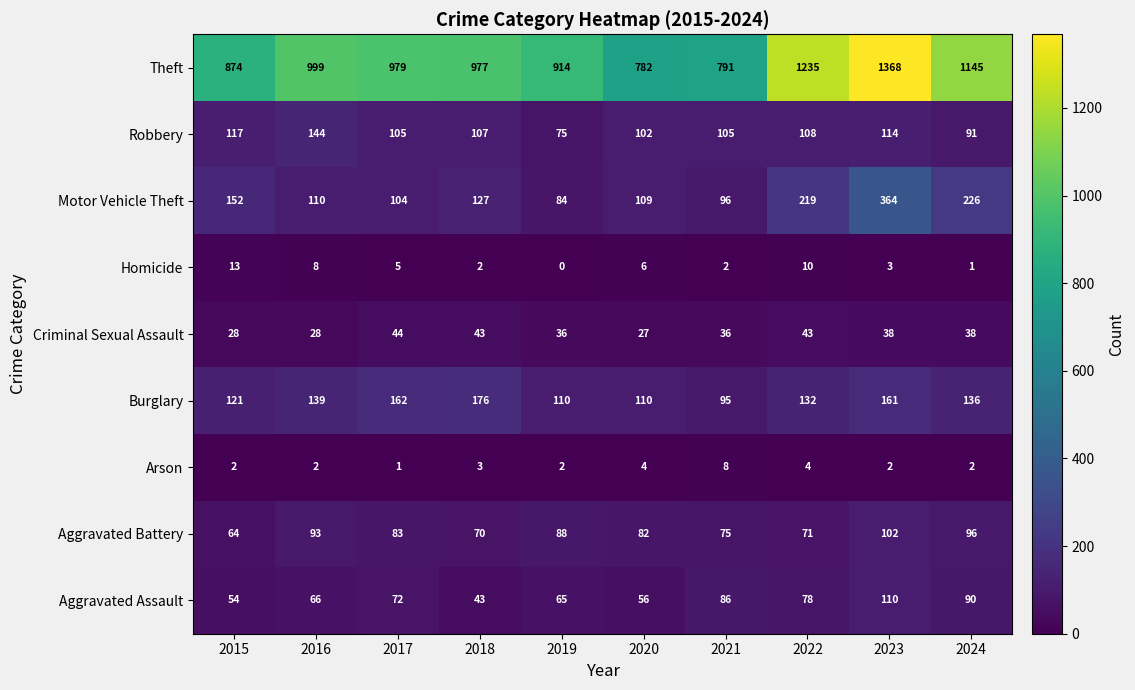

How many Arson values are between 2 and 4?

8